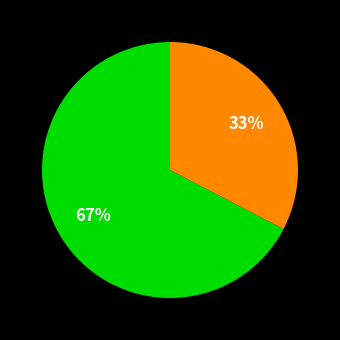

Is there a majority slice in this chart?

Yes